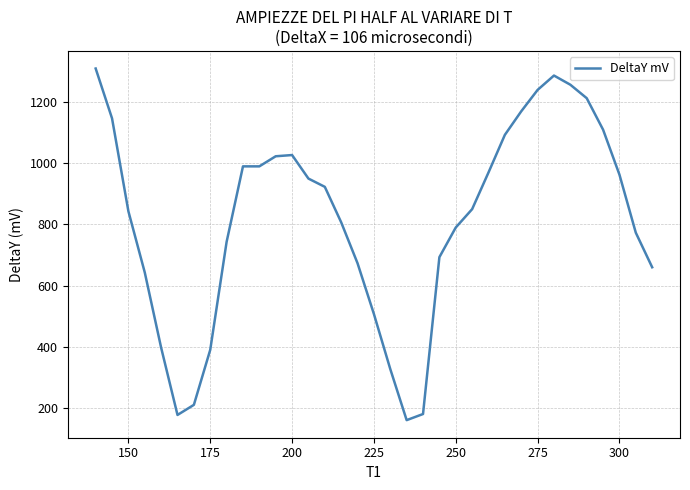

What is the maximum value shown in the chart?

1310